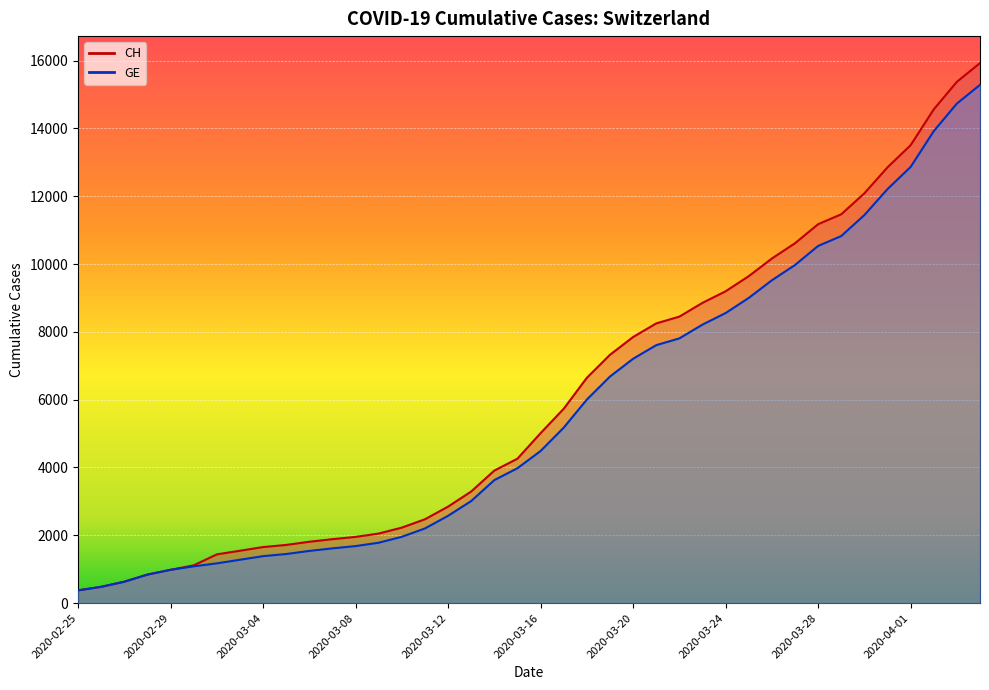

Reading left to right, list all the values displayed in this chart.

CH: 375	479	630	840	981	1113	1436	1544	1652	1715	1809	1885	1952	2051	2226	2472	2845	3291	3908	4259	5012	5731	6644	7323	7847	8249	8449	8855	9196	9642	10162	10613	11175	11467	12086	12852	13505	14561	15375	15926
GE: 375	479	630	840	981	1083	1171	1278	1384	1447	1538	1614	1681	1780	1955	2201	2574	3010	3627	3978	4485	5174	6002	6681	7205	7607	7807	8213	8554	9000	9520	9971	10533	10825	11444	12210	12863	13919	14733	15284